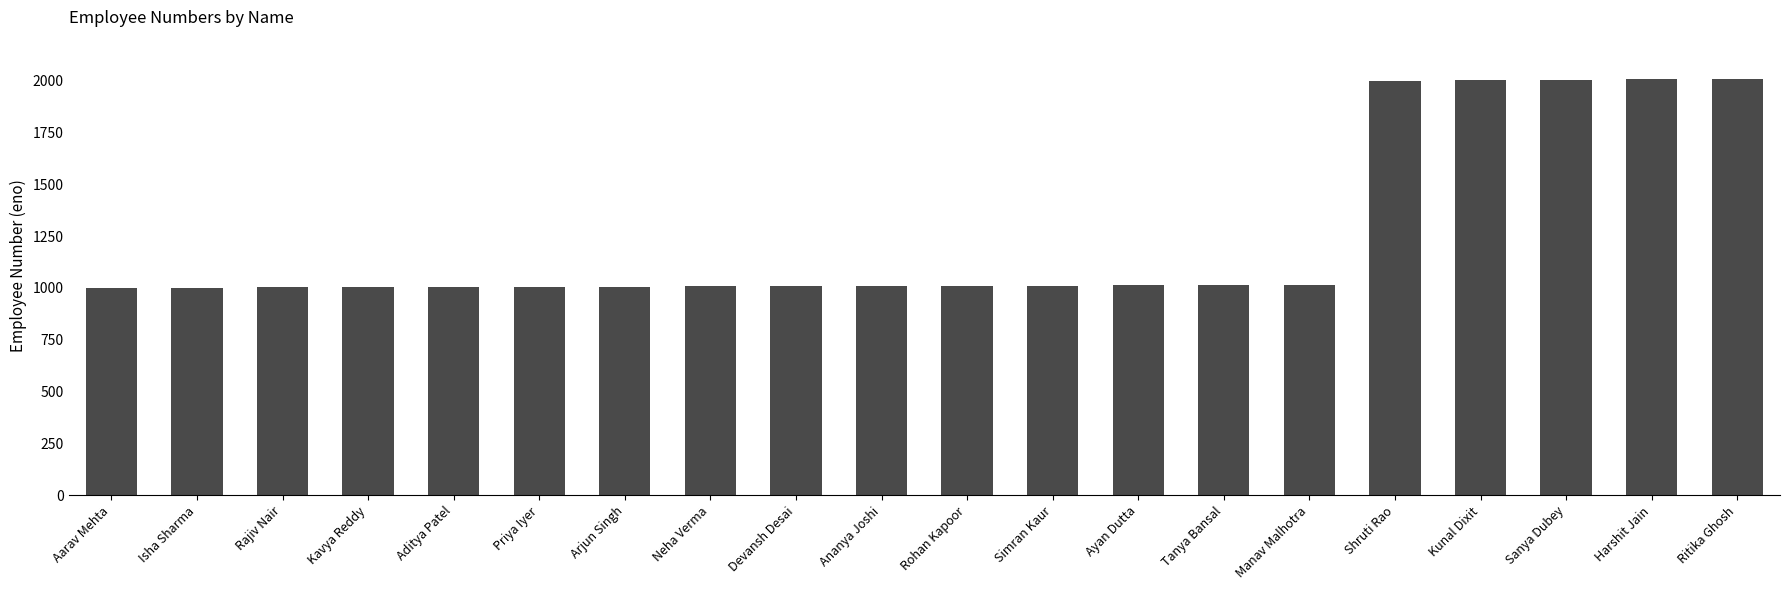

What is the sum of the values at Ananya Joshi and Aditya Patel?

2015